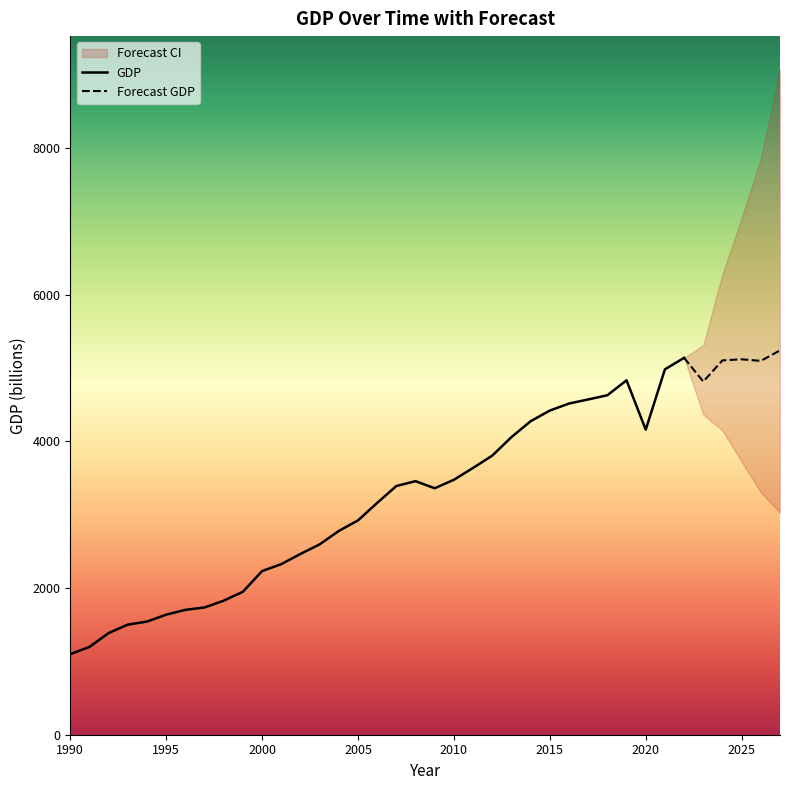

What is the minimum value for GDP?

1099.0